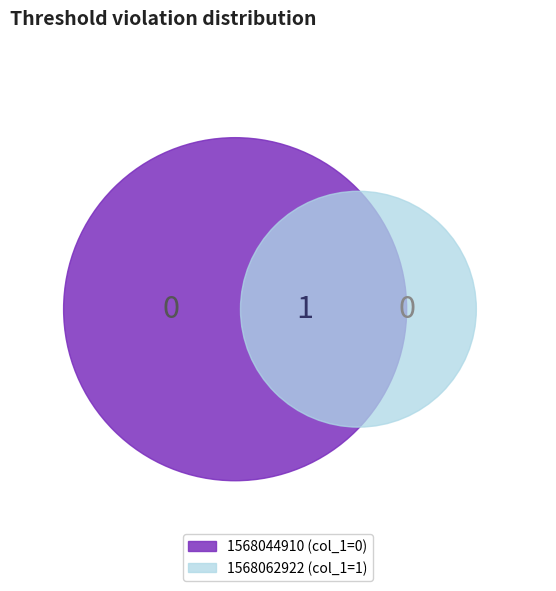

True or false: 1568062922 accounts for 100% of the total.

True